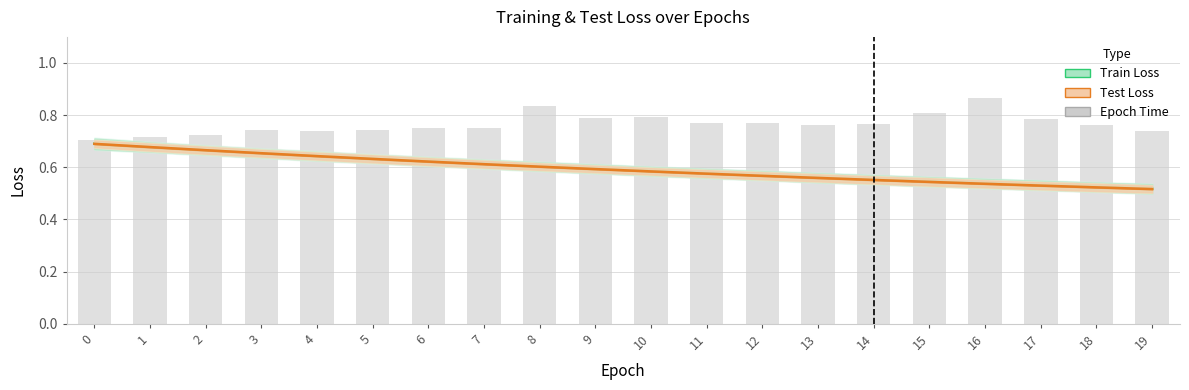

What is the difference between the Test Loss values at 2 and 13?

0.1